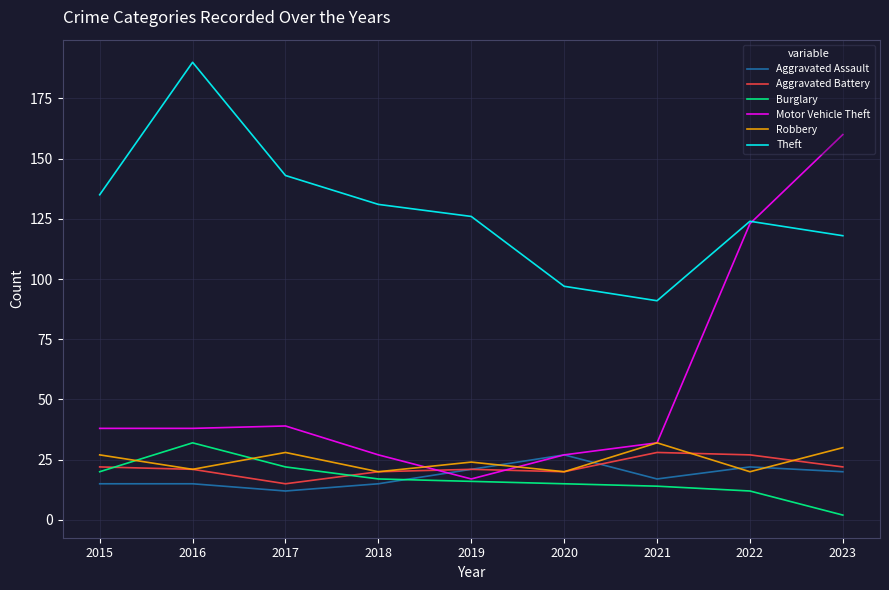

Where does the Aggravated Assault series first go above 17?

2019